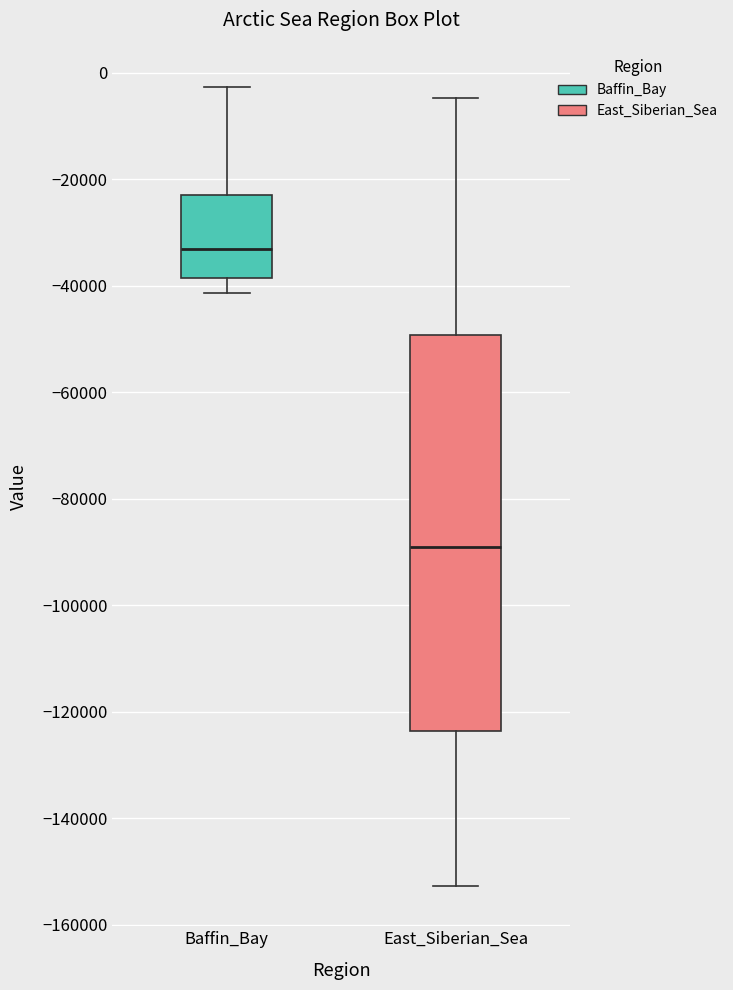

Where is the upper edge of the box for Baffin_Bay on the y-axis? The values are not printed on the chart, so give them approximately, as read against the axis.

-22000